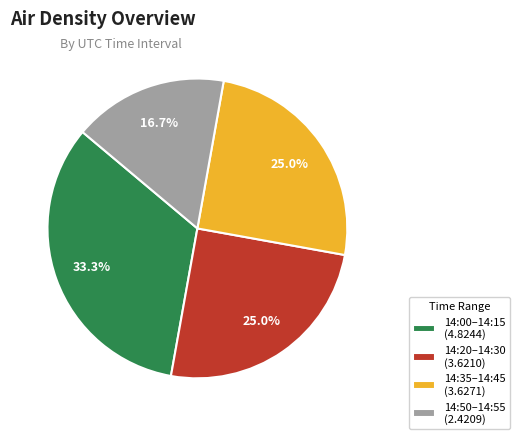

Approximately how many times larger is the value at 14:50–14:55 (2.4209) compared to 14:35–14:45 (3.6271)?

0.7